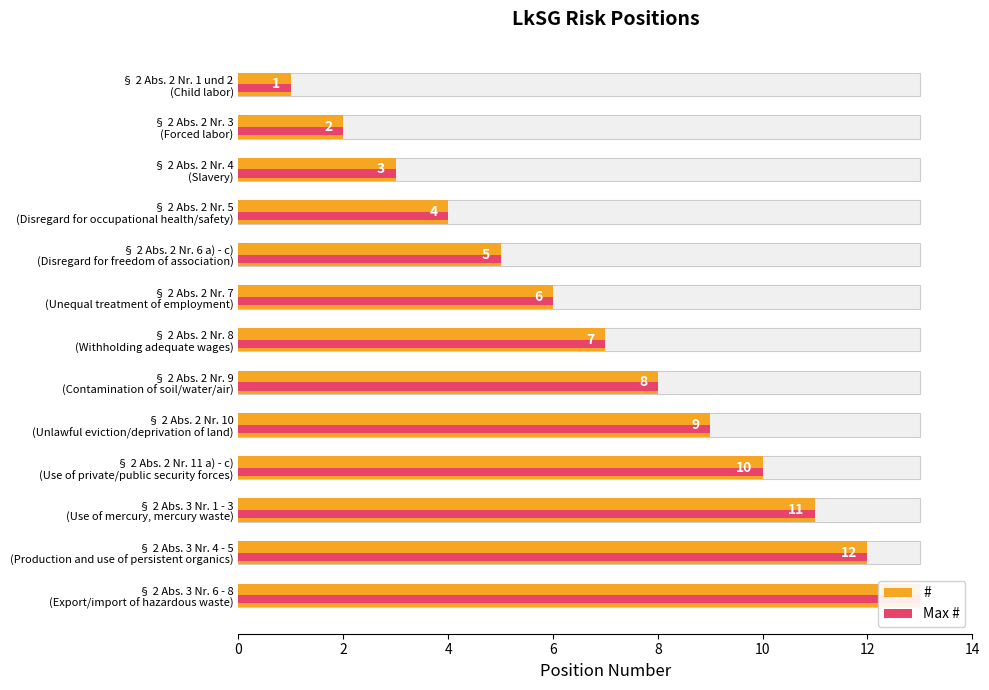

What is the highest value of the Max # series?

13